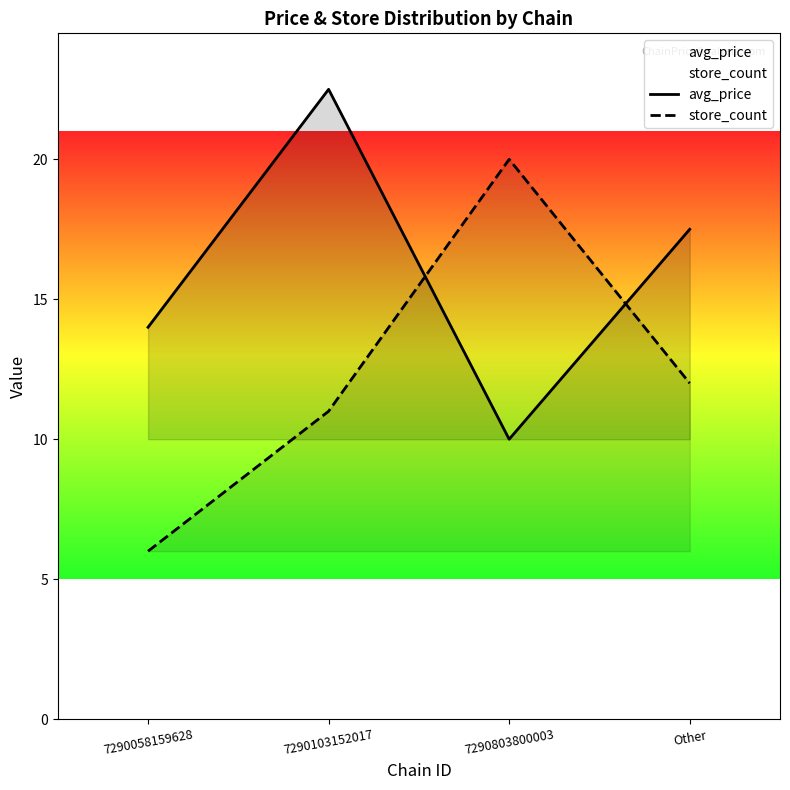

What is the spread (max minus min) of values at 7290803800003?

10.0